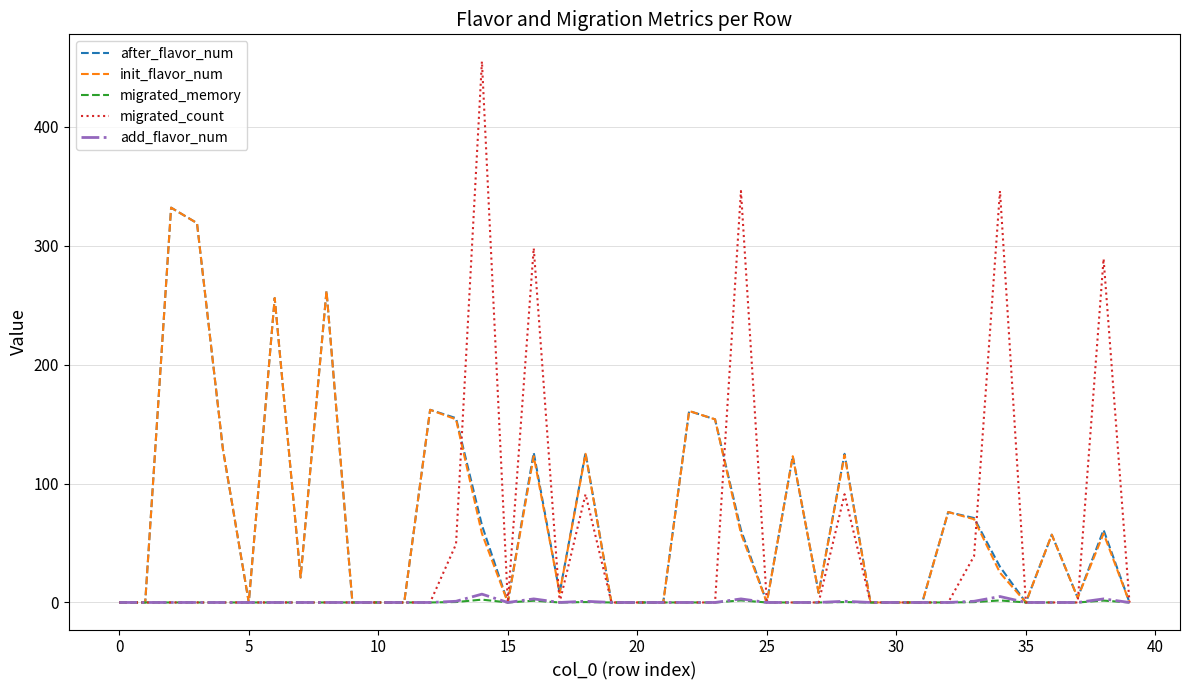

Which series has the widest spread of values?

migrated_count